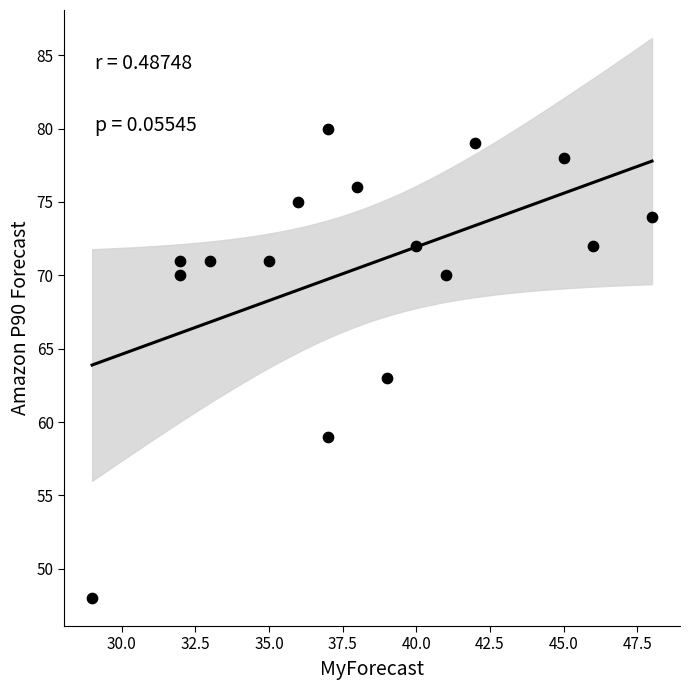

What is the range of Y values (max minus min)?

32